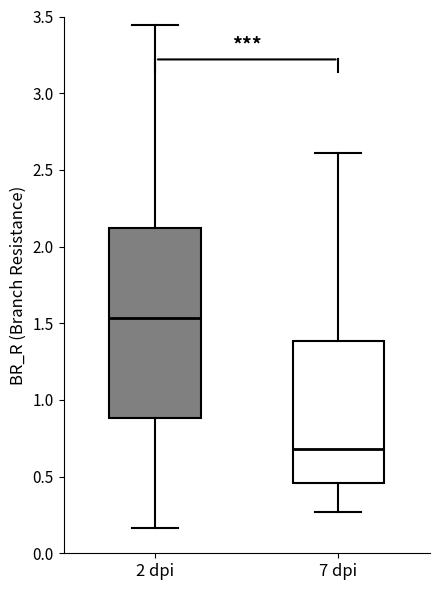

Which box's median line is the highest?

2 dpi